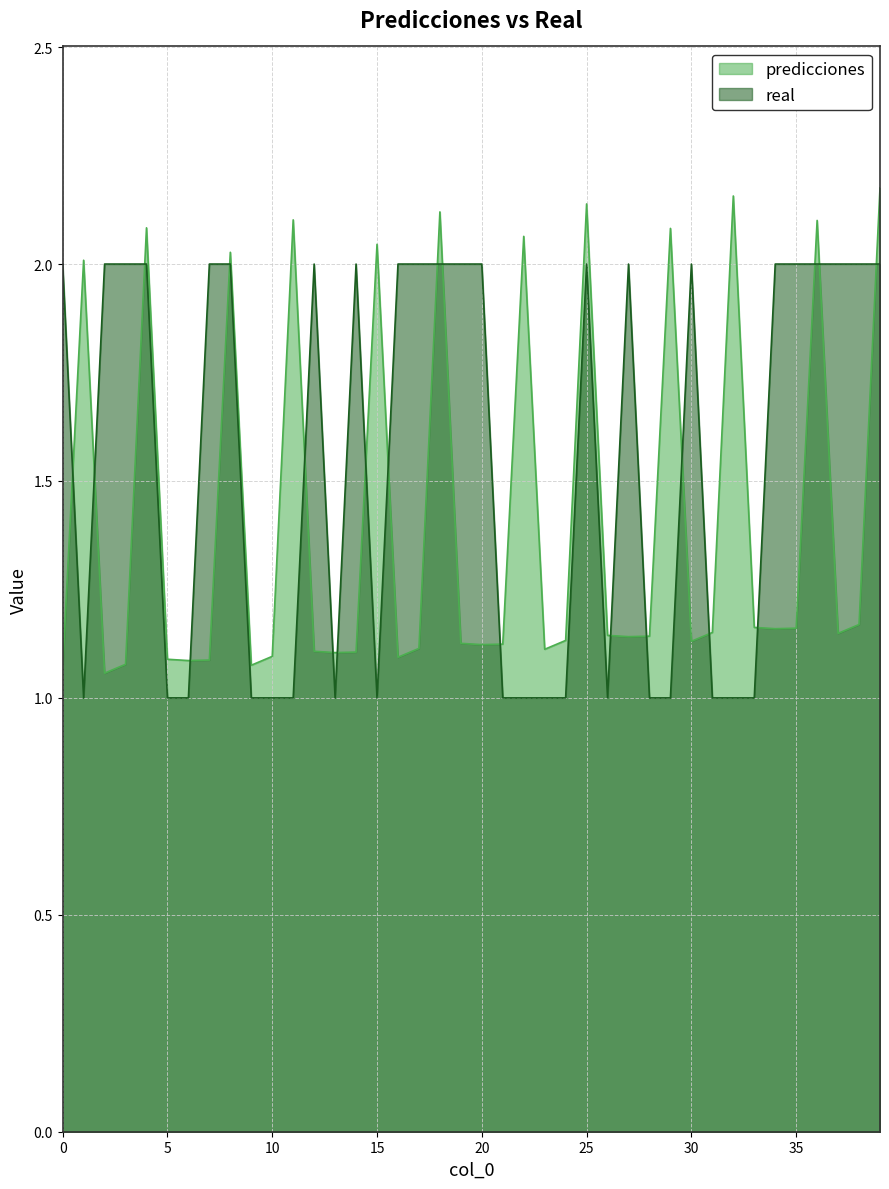

Reading left to right, list all the values displayed in this chart.

predicciones: 0=1.1	1=2.0	2=1.1	3=1.1	4=2.1	5=1.1	6=1.1	7=1.1	8=2.0	9=1.1	10=1.1	11=2.1	12=1.1	13=1.1	14=1.1	15=2.0	16=1.1	17=1.1	18=2.1	19=1.1	20=1.1	21=1.1	22=2.1	23=1.1	24=1.1	25=2.1	26=1.1	27=1.1	28=1.1	29=2.1	30=1.1	31=1.2	32=2.2	33=1.2	34=1.2	35=1.2	36=2.1	37=1.1	38=1.2	39=2.2
real: 0=2.0	1=1.0	2=2.0	3=2.0	4=2.0	5=1.0	6=1.0	7=2.0	8=2.0	9=1.0	10=1.0	11=1.0	12=2.0	13=1.0	14=2.0	15=1.0	16=2.0	17=2.0	18=2.0	19=2.0	20=2.0	21=1.0	22=1.0	23=1.0	24=1.0	25=2.0	26=1.0	27=2.0	28=1.0	29=1.0	30=2.0	31=1.0	32=1.0	33=1.0	34=2.0	35=2.0	36=2.0	37=2.0	38=2.0	39=2.0